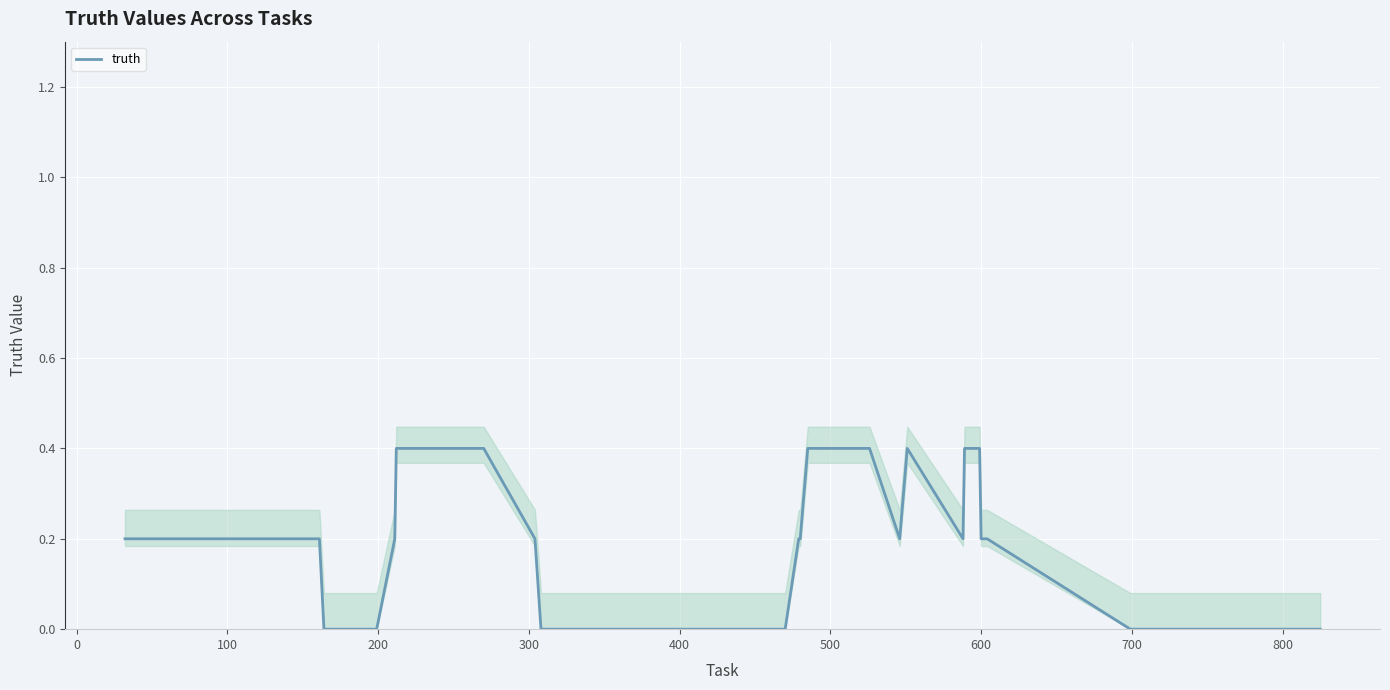

What is the highest value of the truth series?

0.4